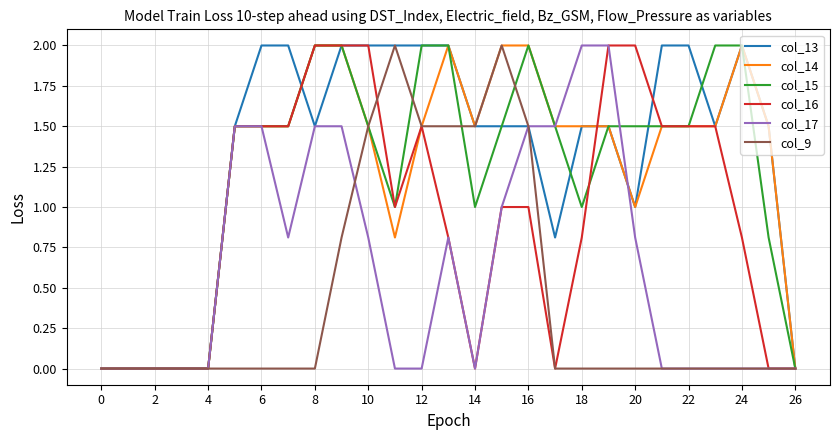

What is the difference between the second highest and second lowest values in the col_15 series?

2.0